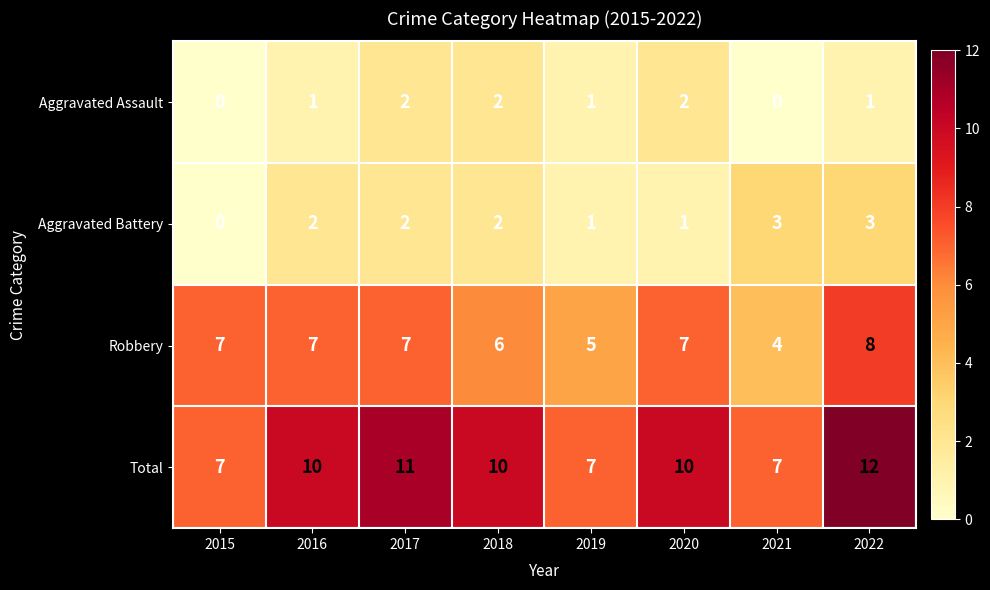

How many Robbery values are between 6 and 7?

5